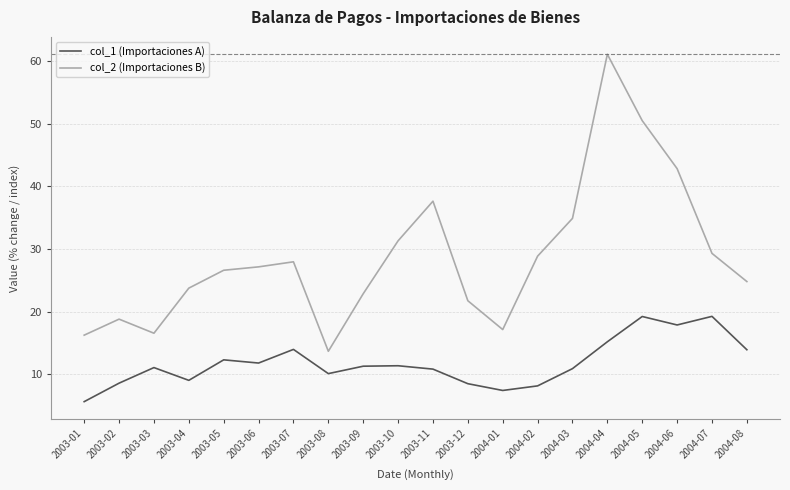

Between 2003-02 and 2004-04, which series saw the biggest shift?

col_2 (Importaciones B)